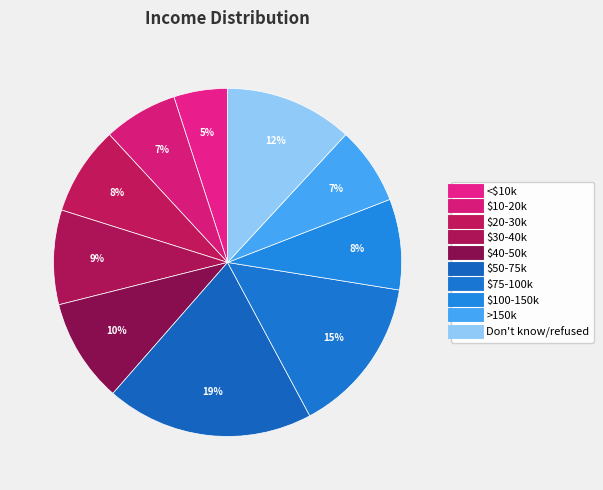

Count the number of slices in the pie.

10